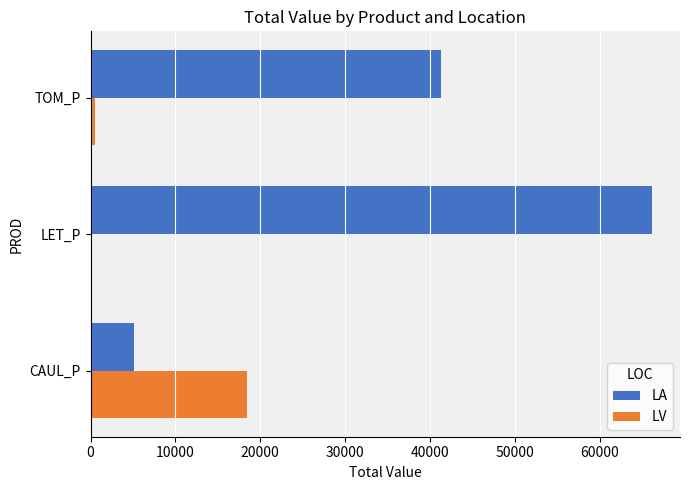

How many series are shown in this chart?

2